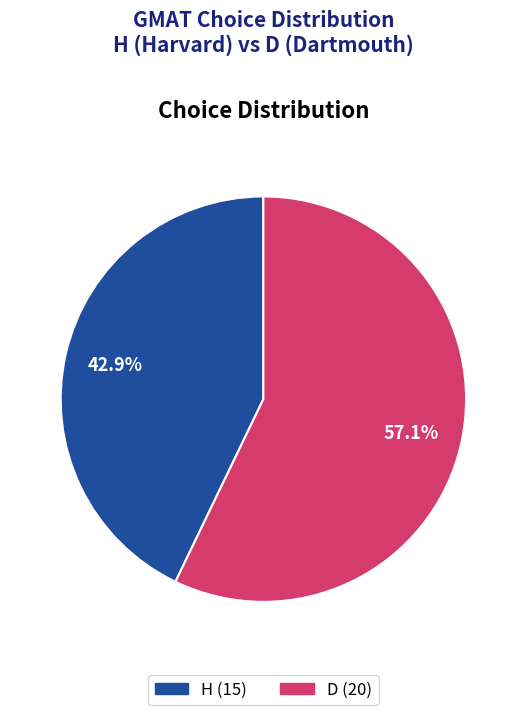

Which category has the biggest portion of the pie?

D